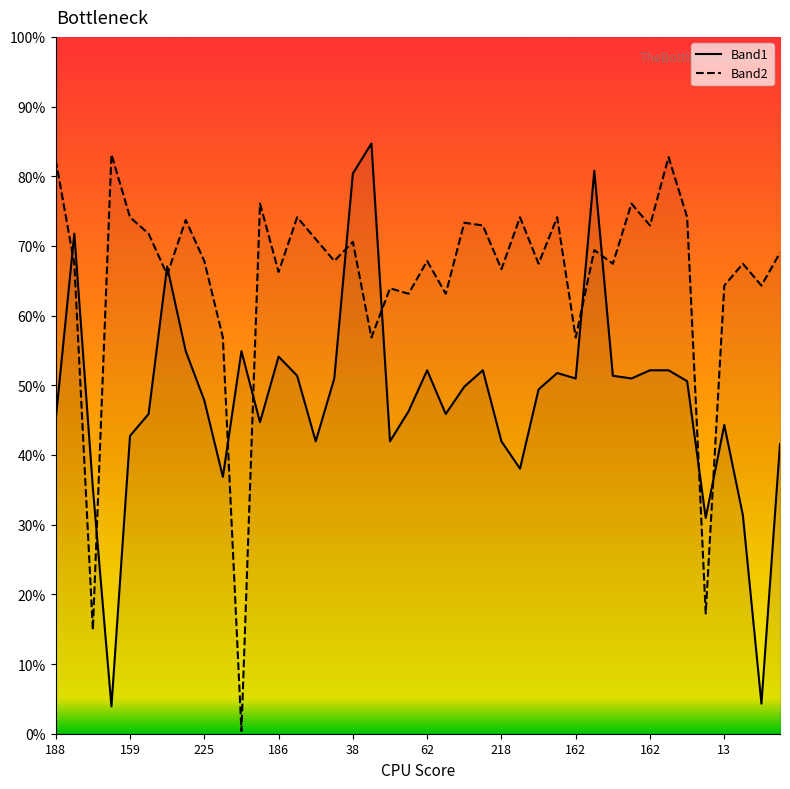

Read the Band1 value at 162.

0.5